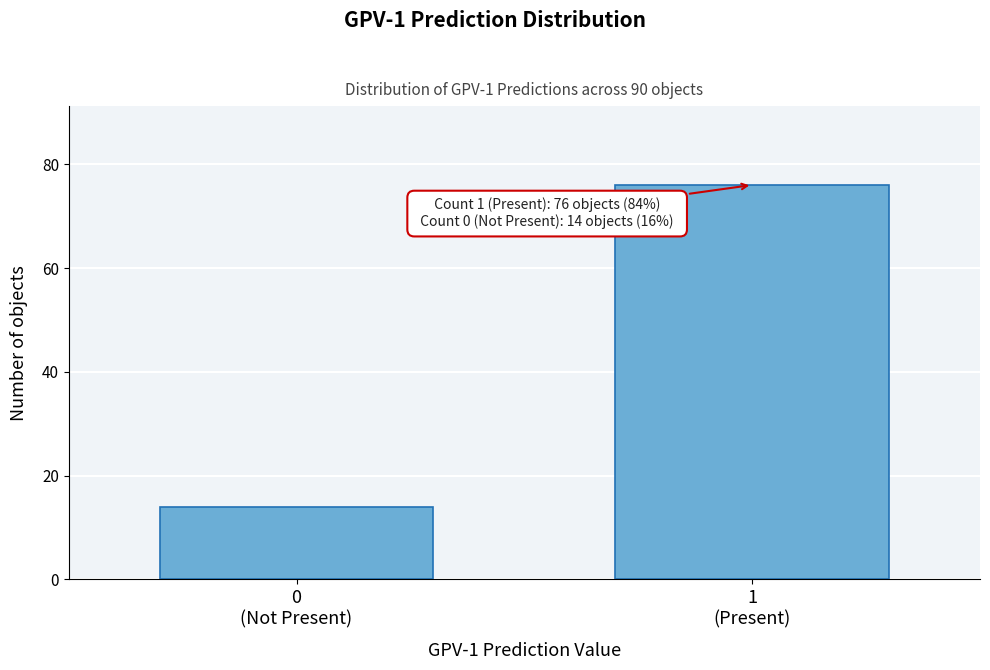

Reading left to right, transcribe all the data shown in this chart.

14	76